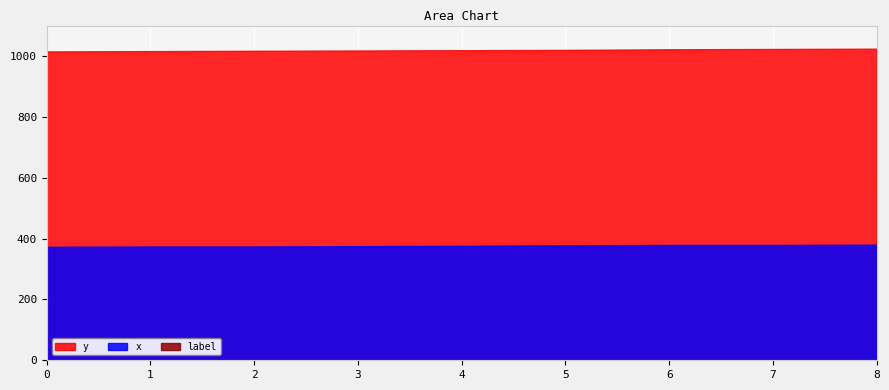

The value of label at 7 is 0. True or false?

True